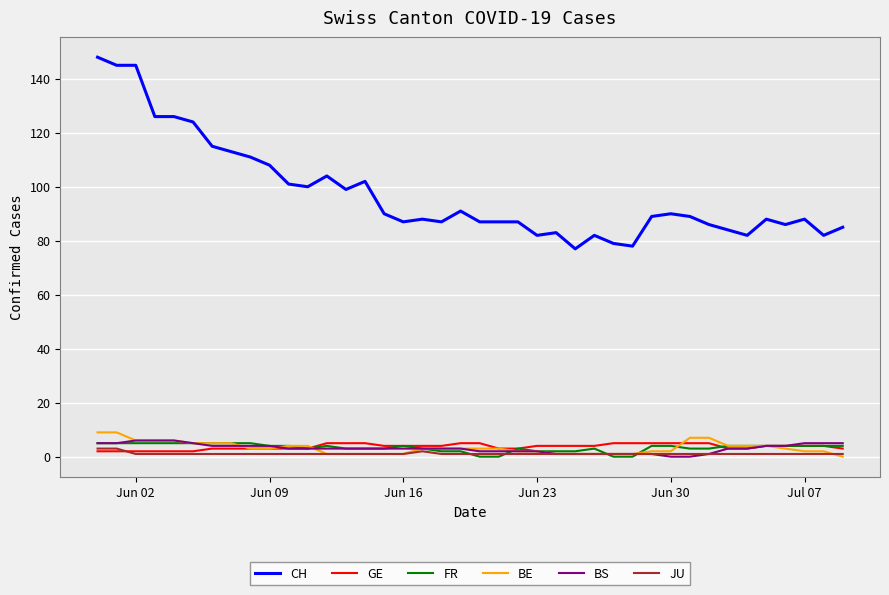

Which series has the largest range (max minus min)?

CH